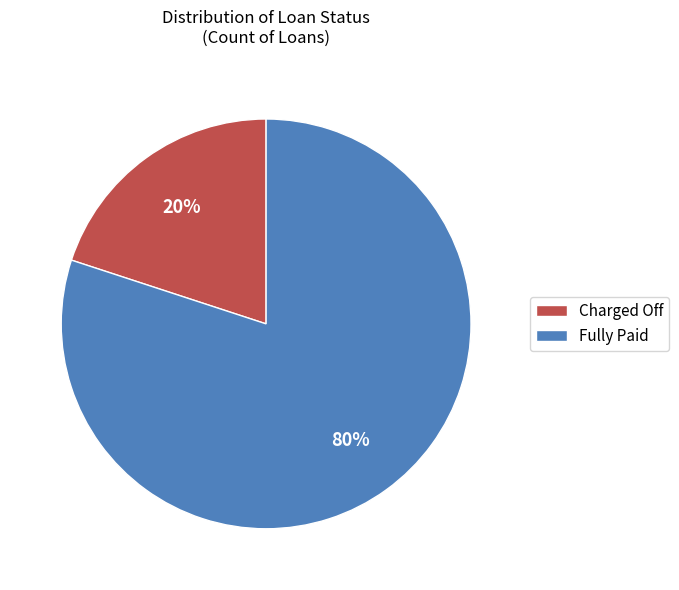

What is the ratio of the value at Fully Paid to the value at Charged Off?

4.0